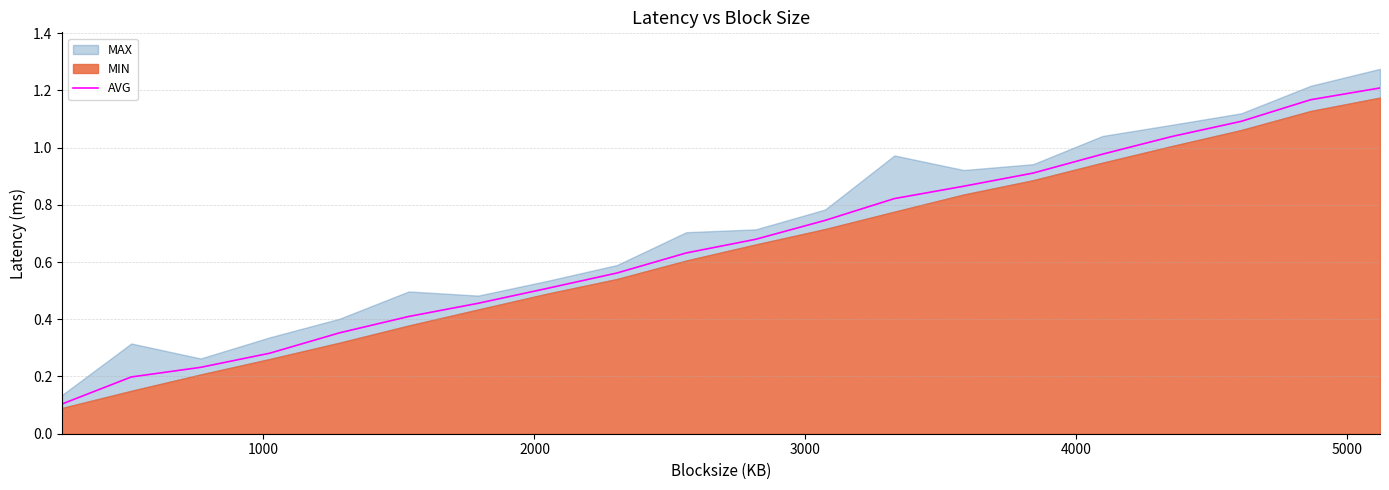

What is the difference between the maximum and minimum values?

1.1